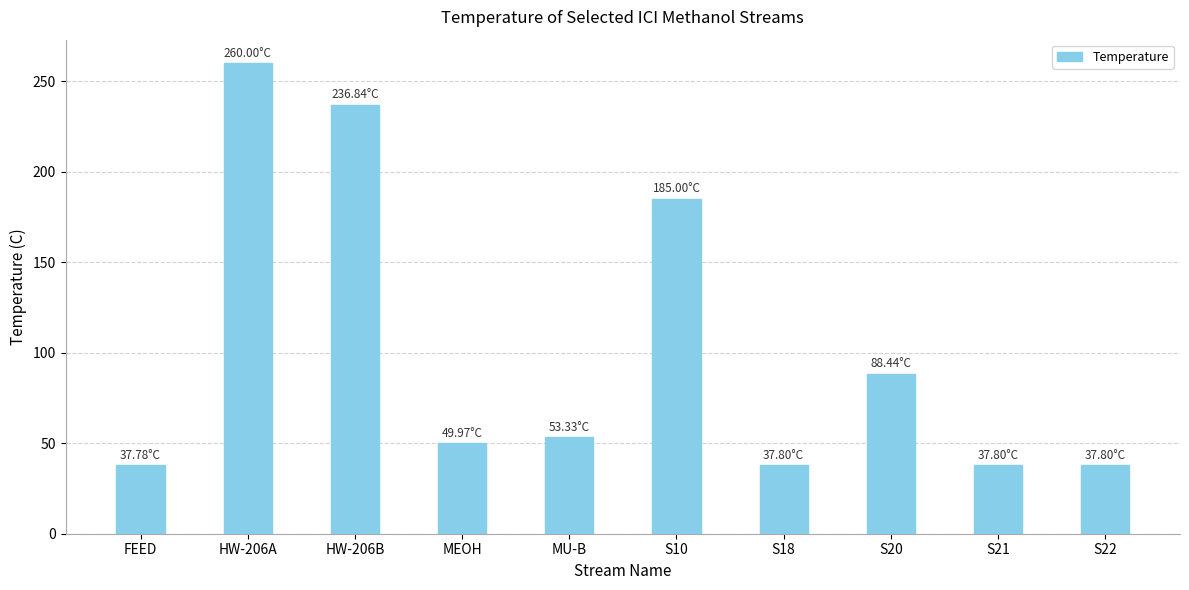

What is the maximum value shown in the chart?

260.0